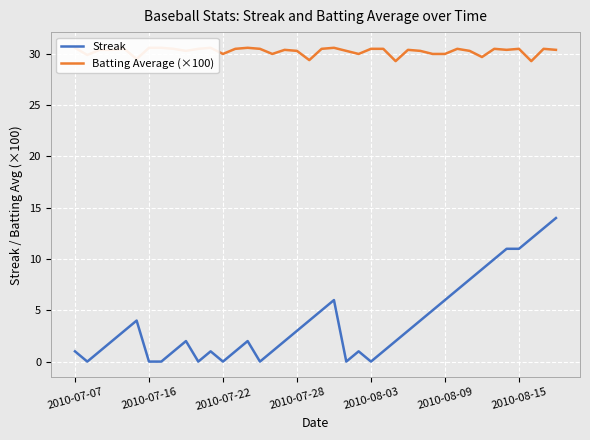

What is the lowest value of the Batting Average (×100) series?

29.3